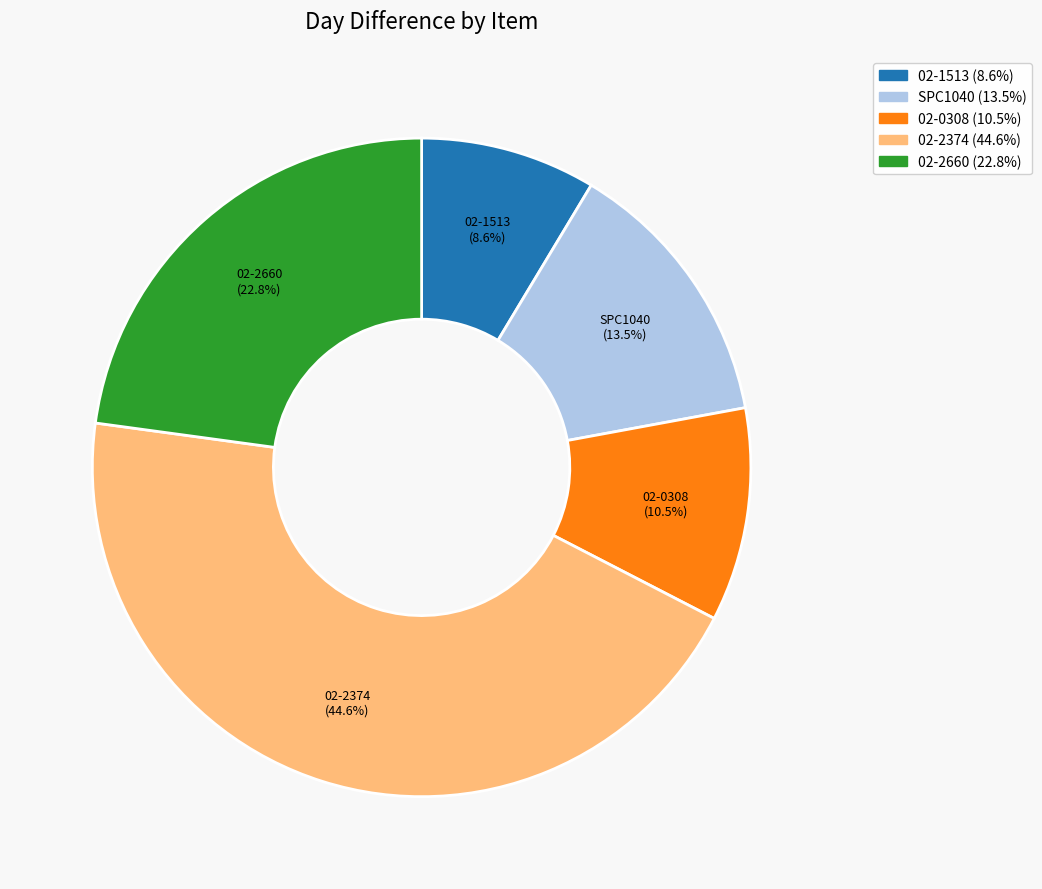

Which has a higher value, 02-0308 or 02-1513?

02-0308